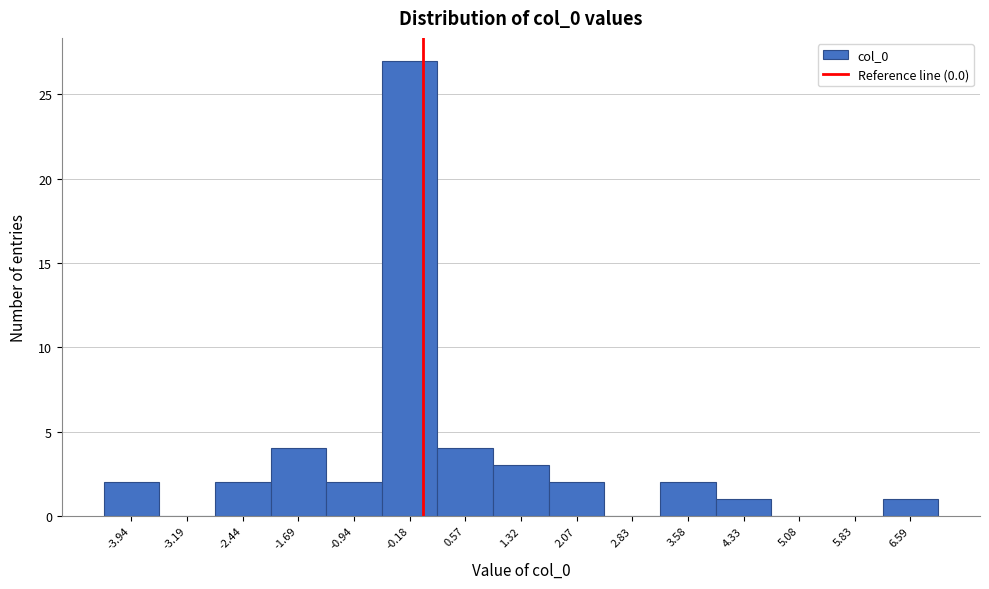

Reading left to right, transcribe this chart: for each bar, give the range it covers on the x-axis and its height. Neither the bar edges nor the heights are printed on the chart, so give them approximately, as read against the axes.

-4.3 to -3.6: 2
-3.6 to -2.8: 0
-2.8 to -2.1: 2
-2.1 to -1.3: 4
-1.3 to -0.6: 2
-0.6 to 0.2: 27
0.2 to 0.9: 4
0.9 to 1.7: 3
1.7 to 2.4: 2
2.4 to 3.2: 0
3.2 to 4.0: 2
4.0 to 4.7: 1
4.7 to 5.5: 0
5.5 to 6.2: 0
6.2 to 7.0: 1